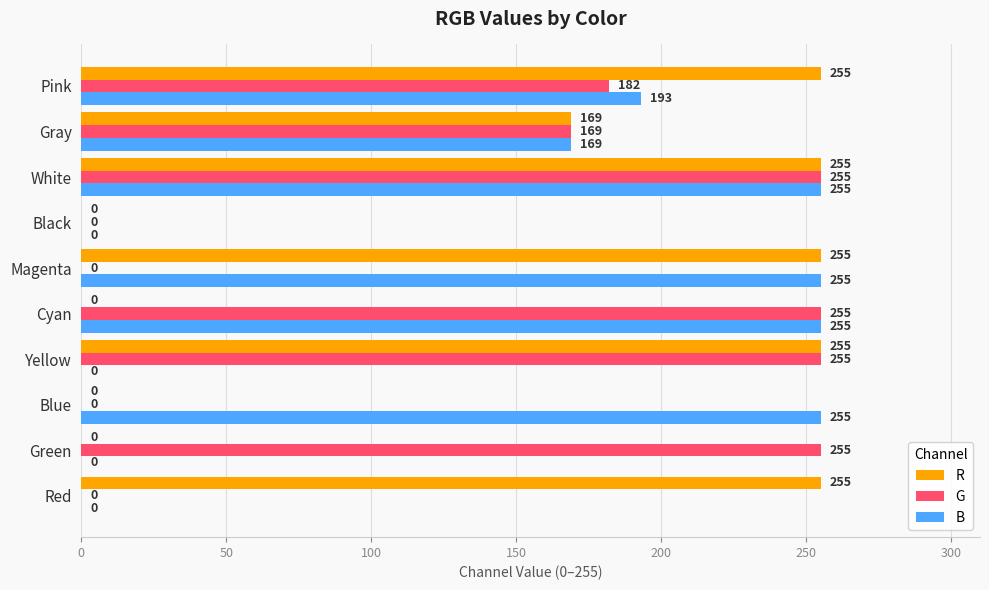

The G series shows 91 at Red. True or false?

False